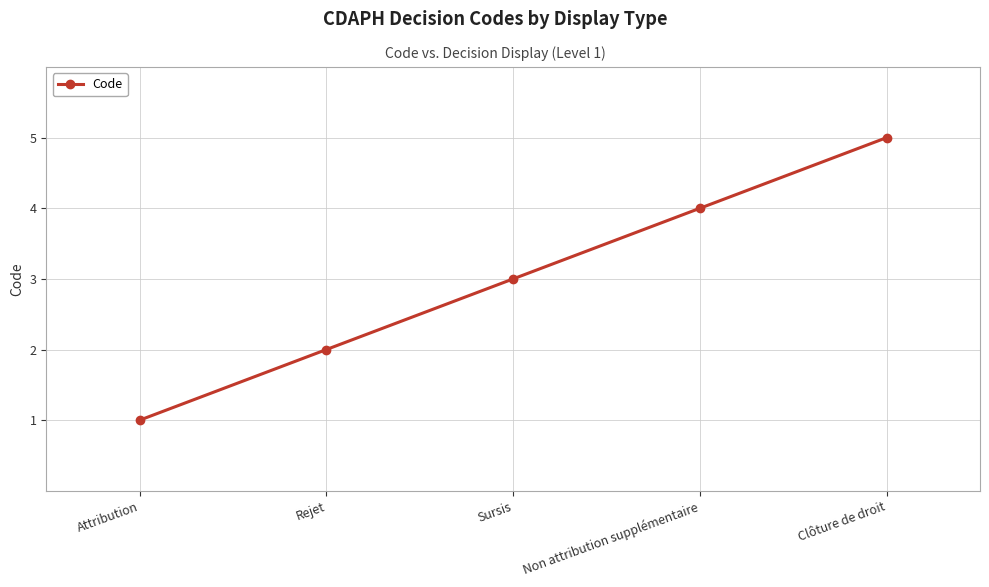

The value at Attribution is 0. True or false?

False